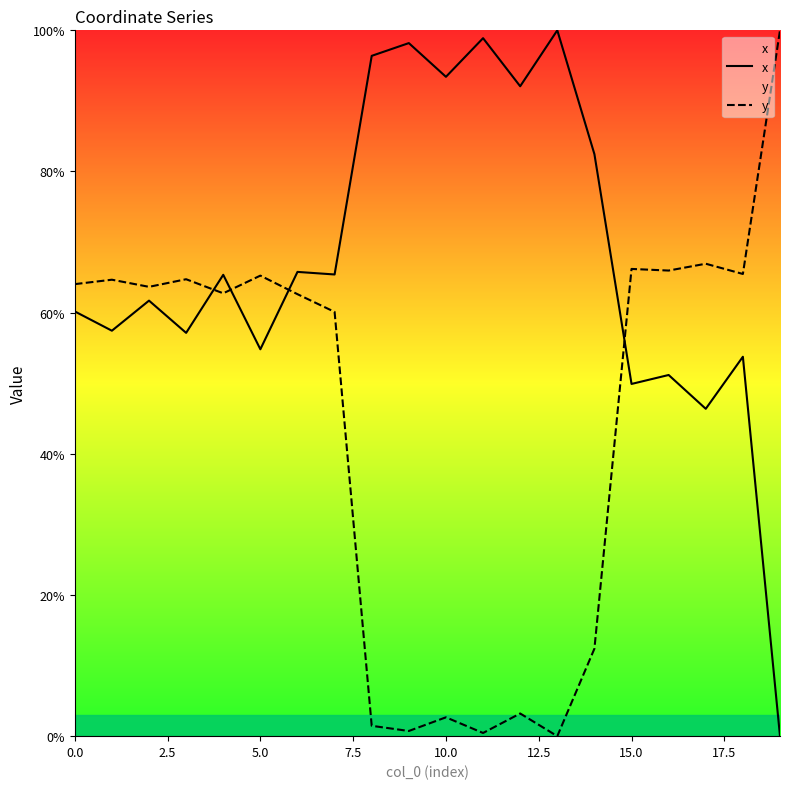

What is the difference between the y values at 12 and 13?

3.2